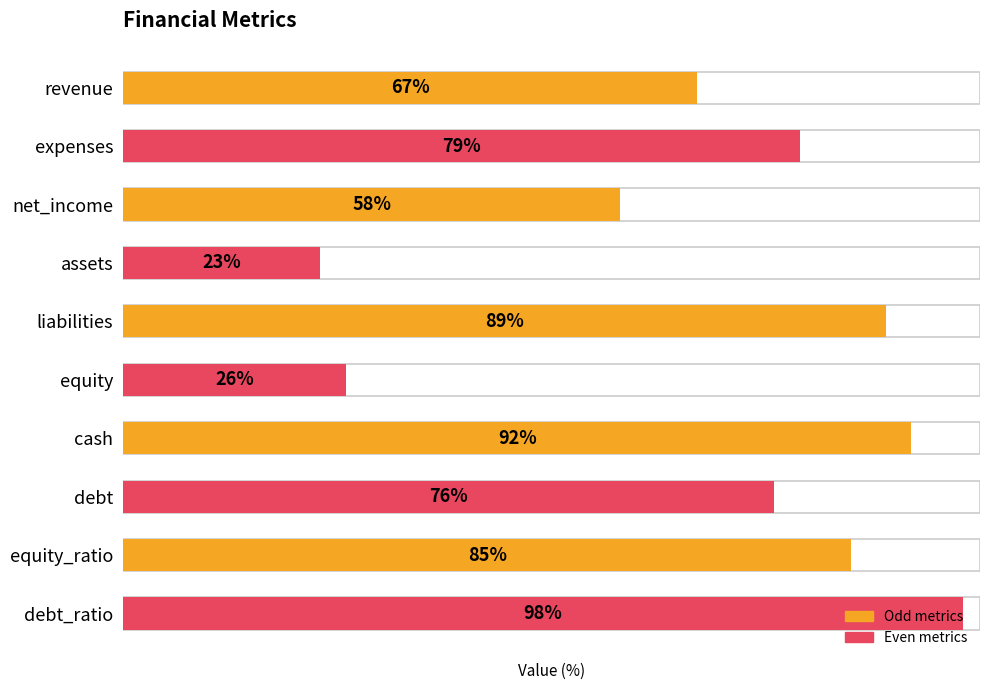

How many values exceed 79?

4